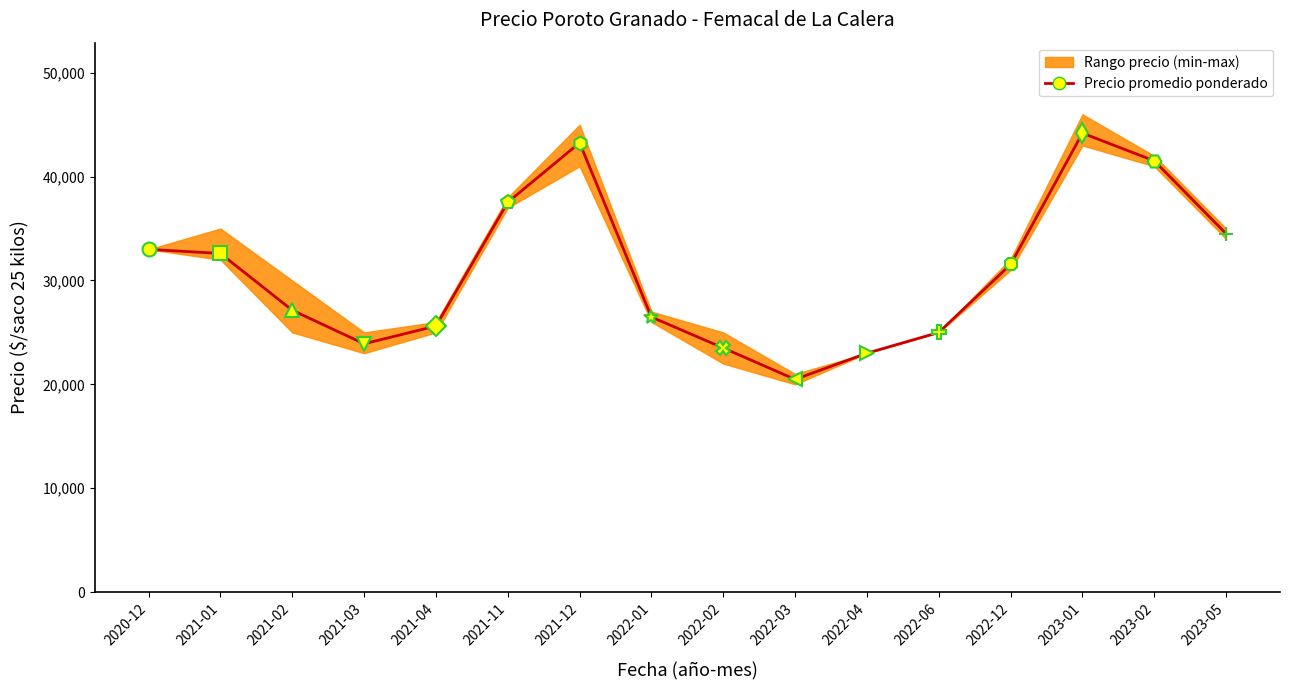

Count the number of categories in the chart.

16